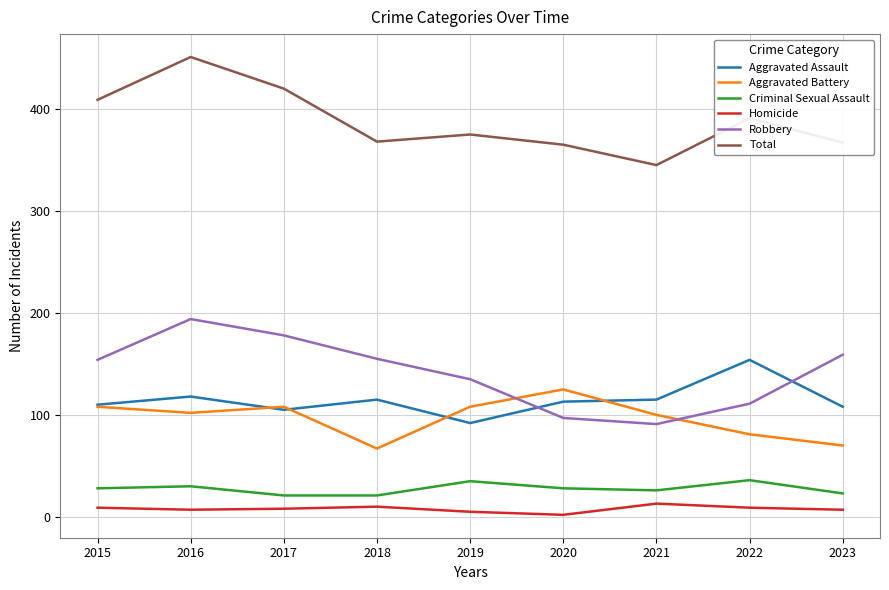

Rank the series by their maximum value, from highest to lowest.

Total, Robbery, Aggravated Assault, Aggravated Battery, Criminal Sexual Assault, Homicide